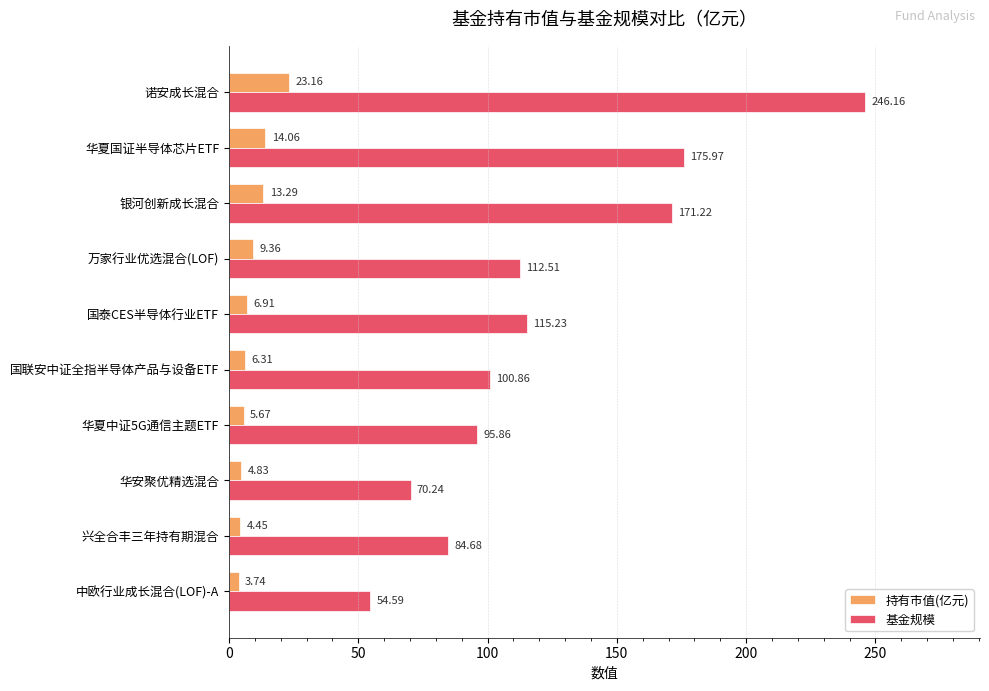

At which label is 基金规模 closest to 150?

银河创新成长混合